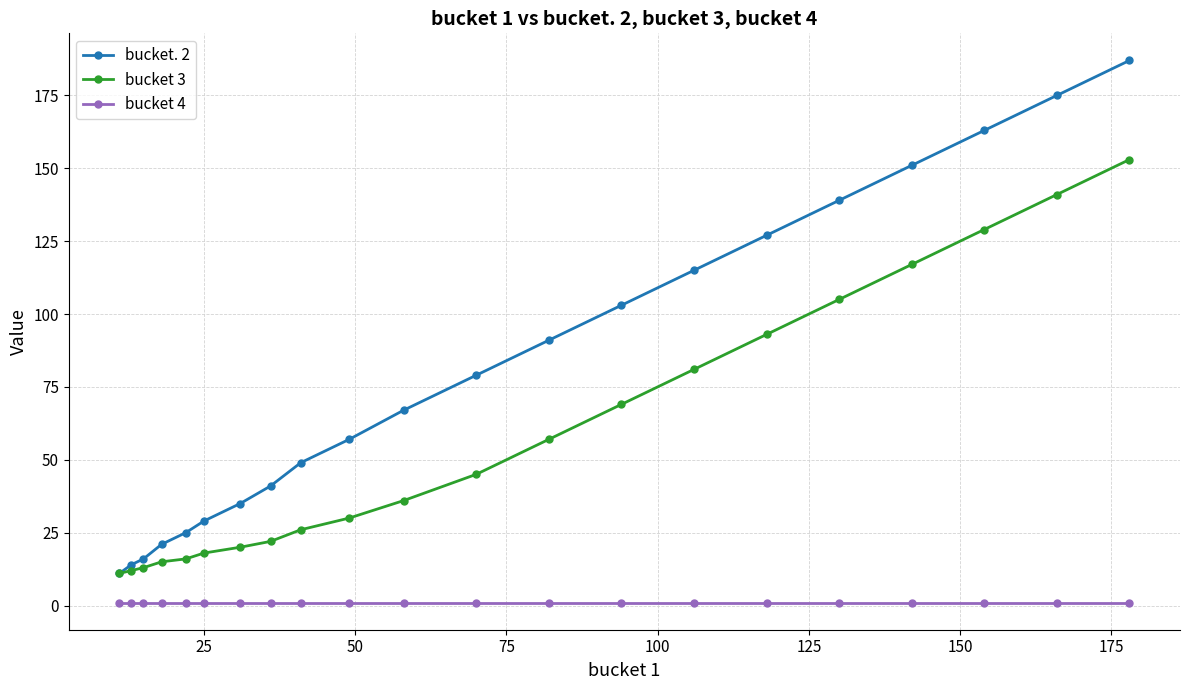

True or false: bucket. 2 has more than 0 interior local peaks.

False